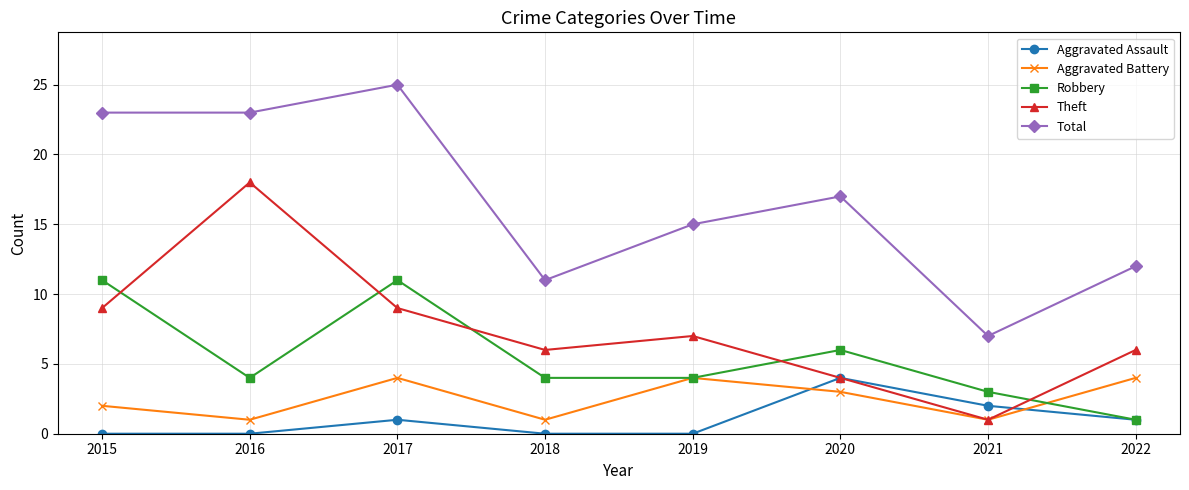

After their last crossing, which series has the higher values: Theft or Robbery?

Theft